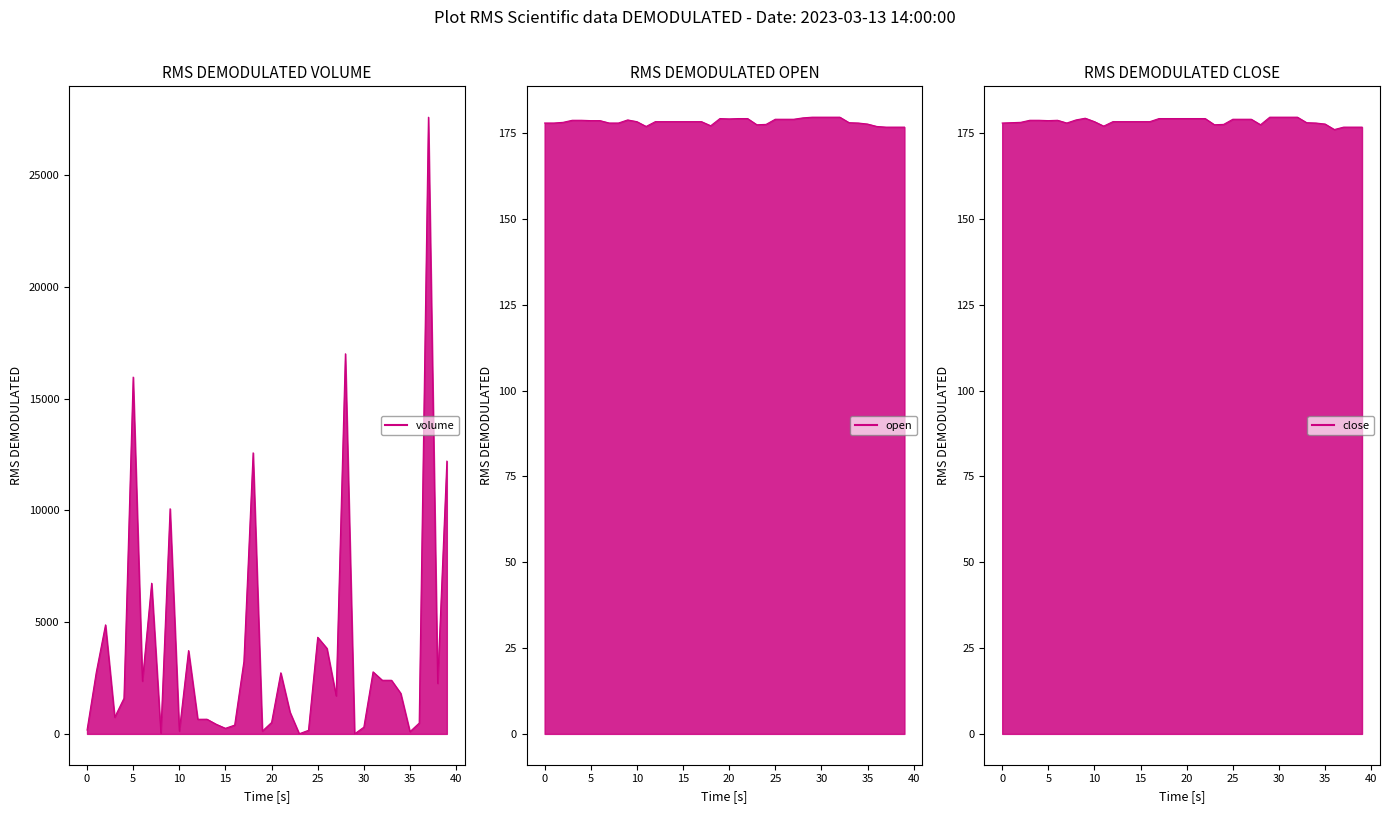

What is the value of the close line point at the 40th from the left?

176.8